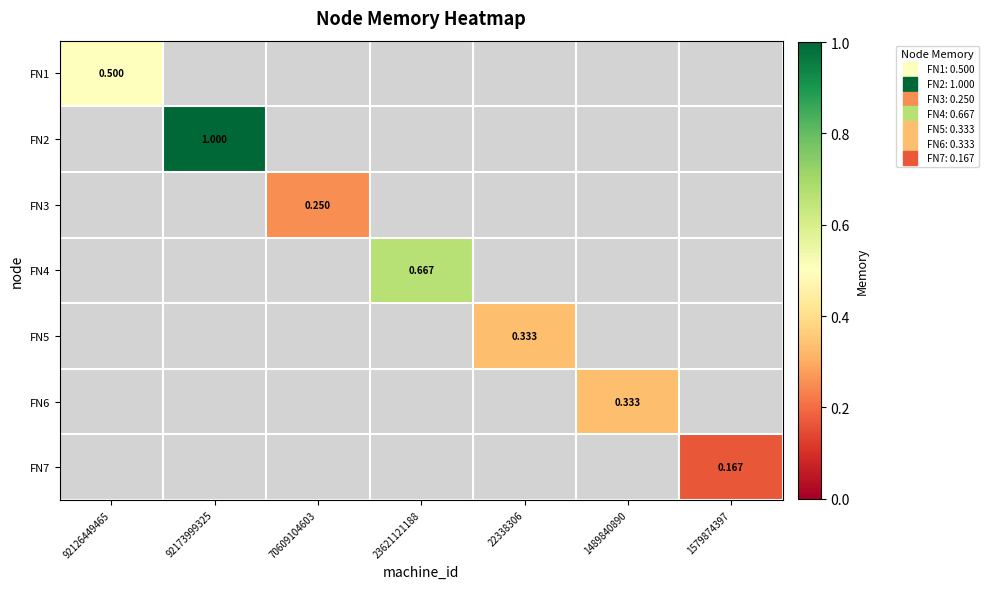

Read the FN6 value at 1579874397.

-1.0